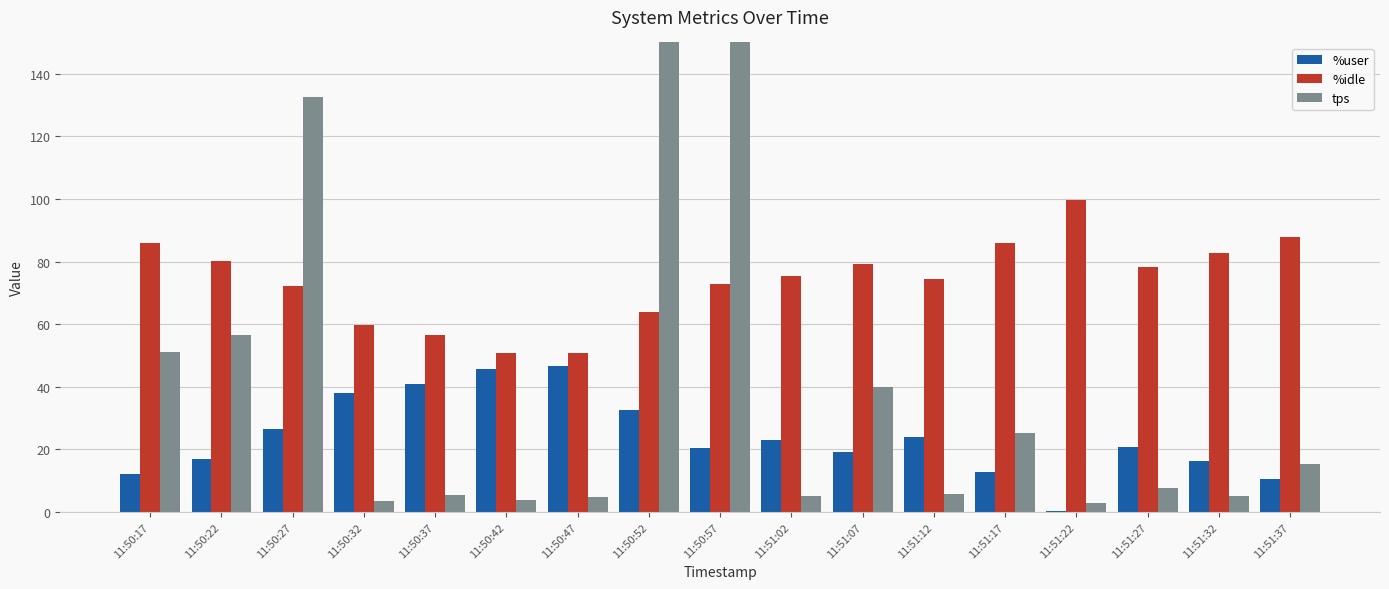

How many values in the %user series exceed 20?

10